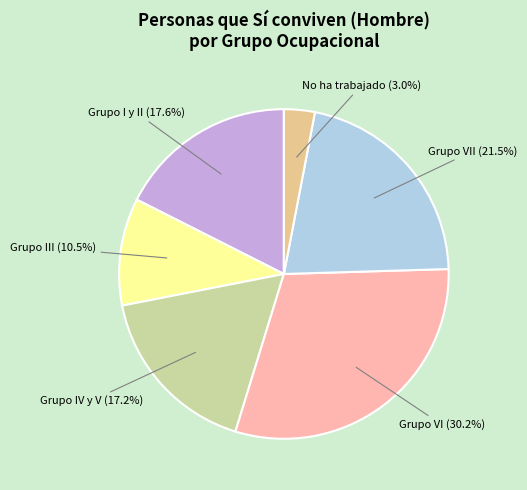

Does No ha trabajado represent more than half of the total?

No